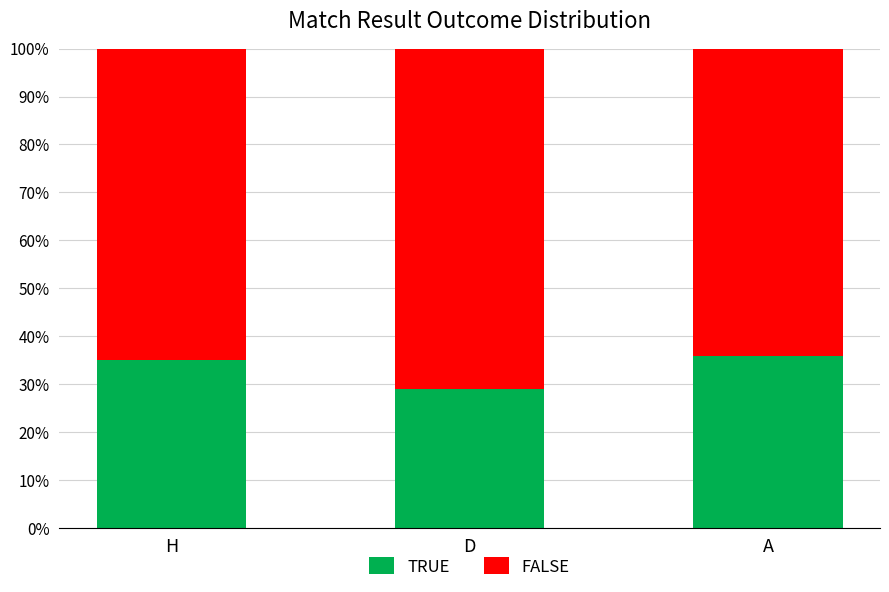

What is the total value across all series at A?

100.0